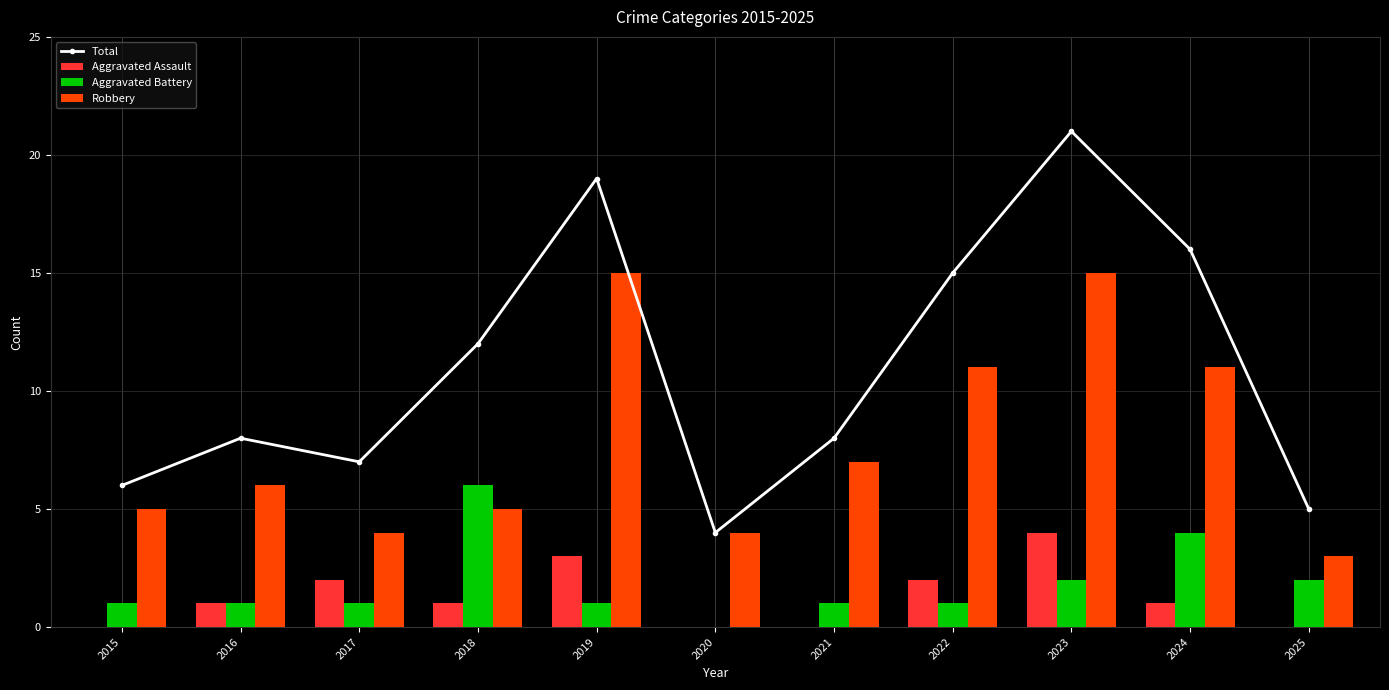

Which has a higher value, 2019 or 2018?

2019